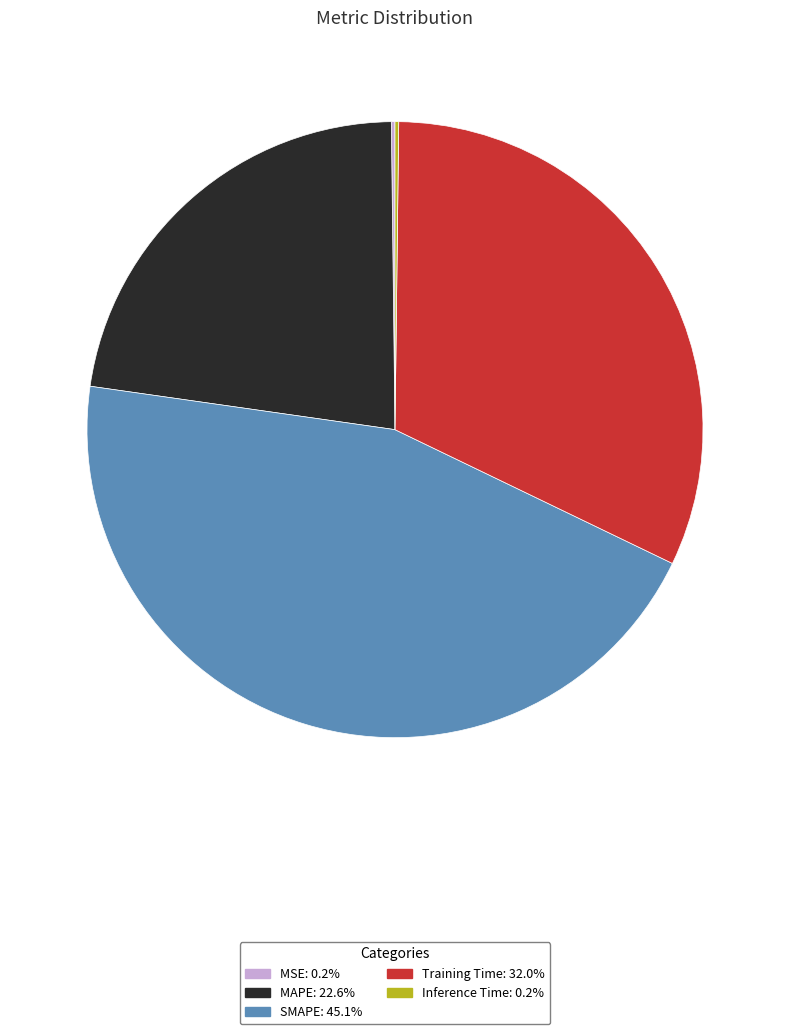

Is it true that MAPE is 33% of the pie?

False